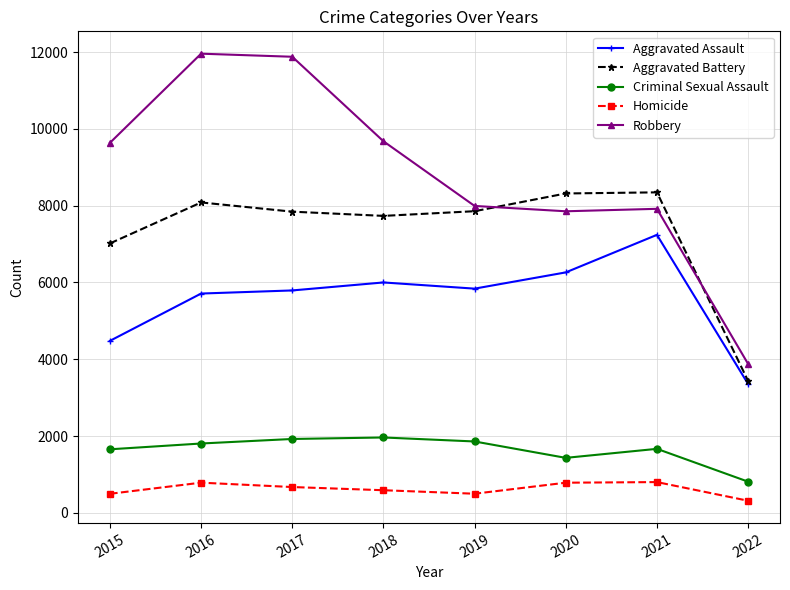

List the series in order of their peak value, highest first.

Robbery, Aggravated Battery, Aggravated Assault, Criminal Sexual Assault, Homicide